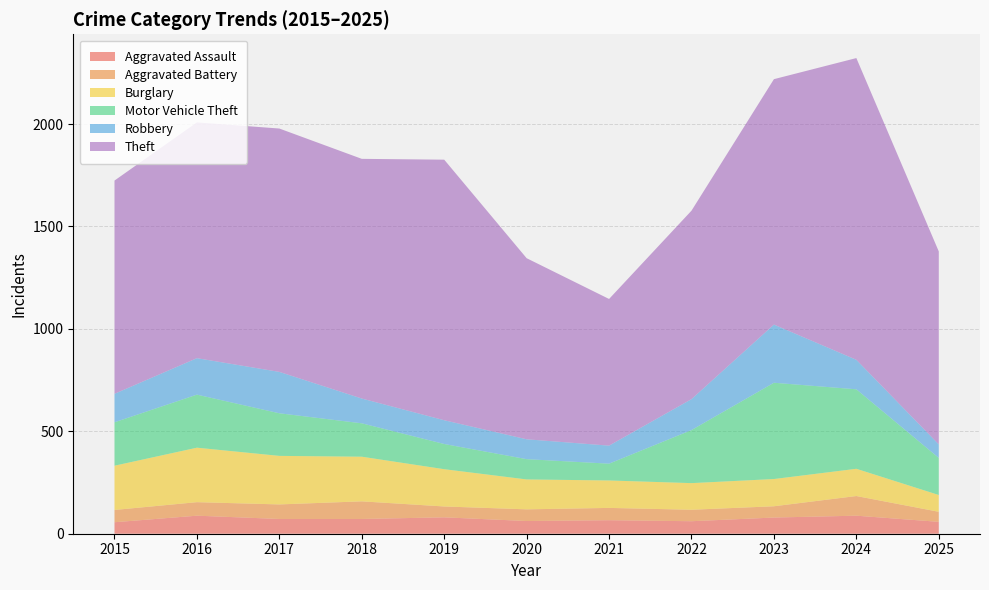

Reading left to right, what are all the values shown in this chart?

Aggravated Assault: 56	88	72	72	80	62	66	61	79	88	58
Aggravated Battery: 60	66	71	86	53	57	60	56	55	96	49
Burglary: 216	266	237	218	182	146	134	130	133	133	82
Motor Vehicle Theft: 212	259	208	163	123	99	82	259	470	388	181
Robbery: 139	178	202	121	116	97	88	151	284	144	66
Theft: 1041	1151	1188	1170	1272	884	716	920	1198	1473	942